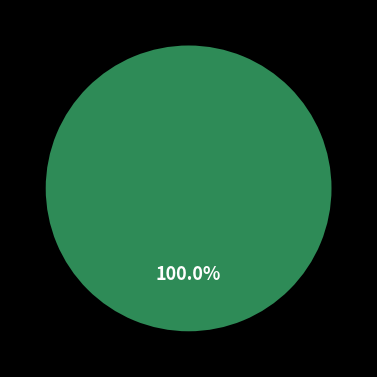

What is the largest slice in the pie chart?

TrailBlazers